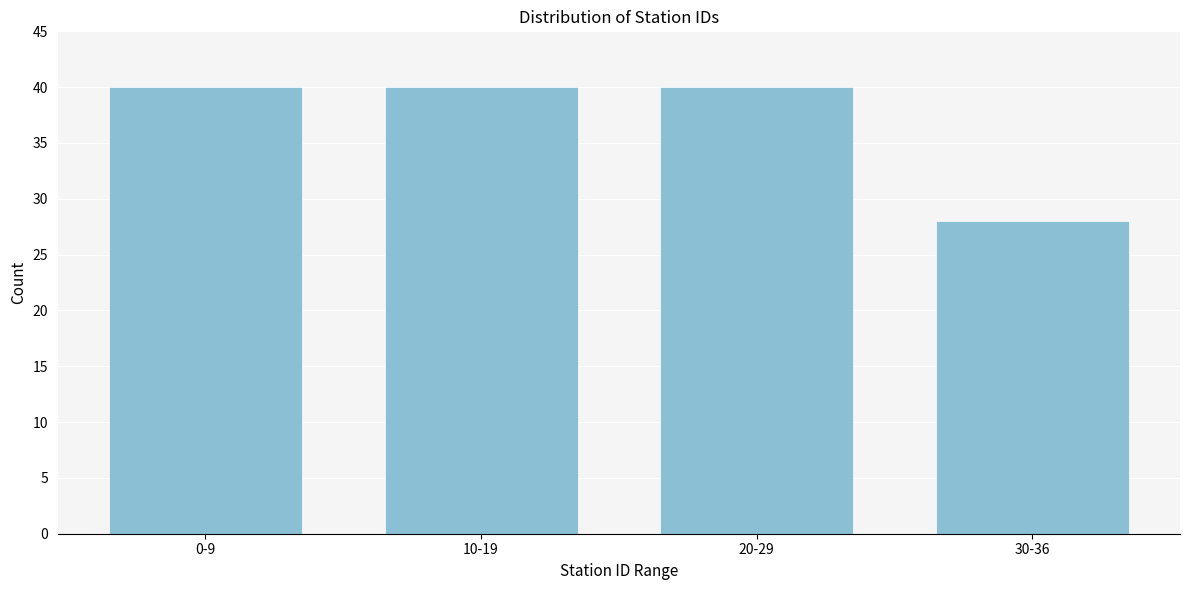

Reading right to left, transcribe all the data shown in this chart.

30-36=28	20-29=40	10-19=40	0-9=40